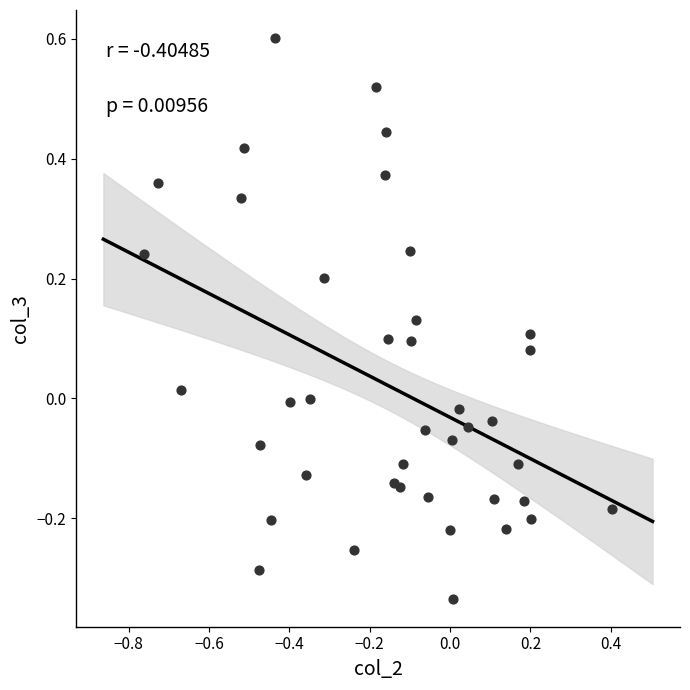

What is the range of Y values (max minus min)?

0.9